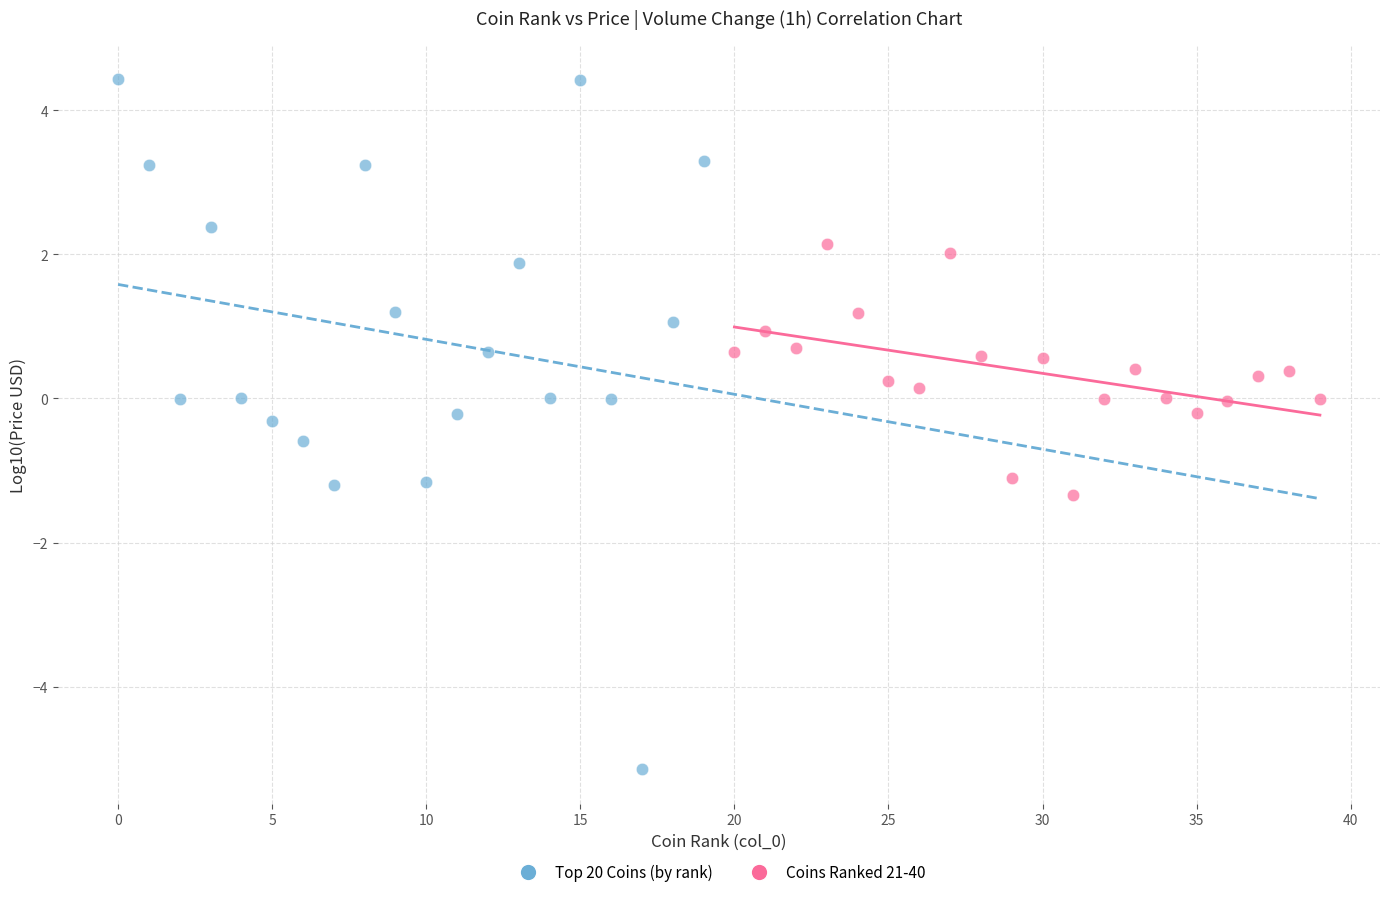

Which series has the widest spread of Y values?

Top 20 Coins (by rank)